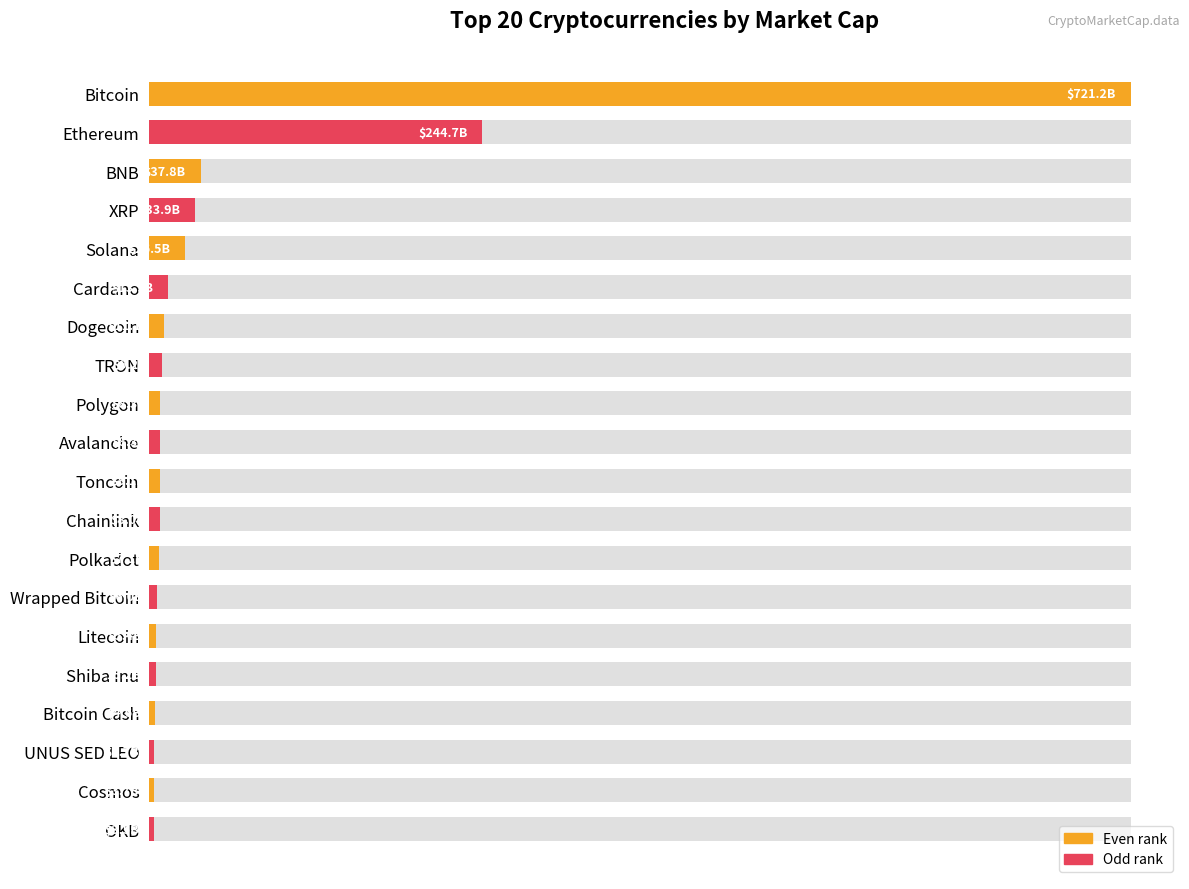

Are the bars grouped side by side (vs. stacked)?

No